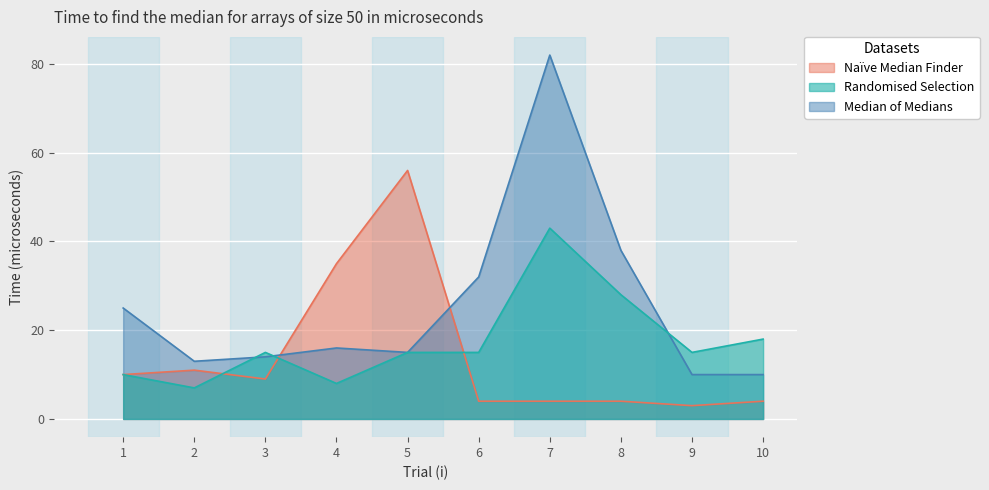

Which series has the largest total across all categories?

Median of Medians